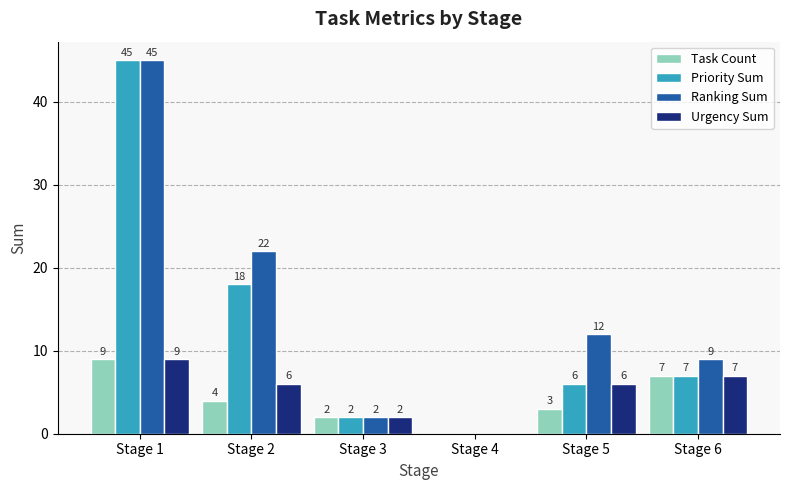

The Urgency Sum series shows 6 at Stage 2. True or false?

True